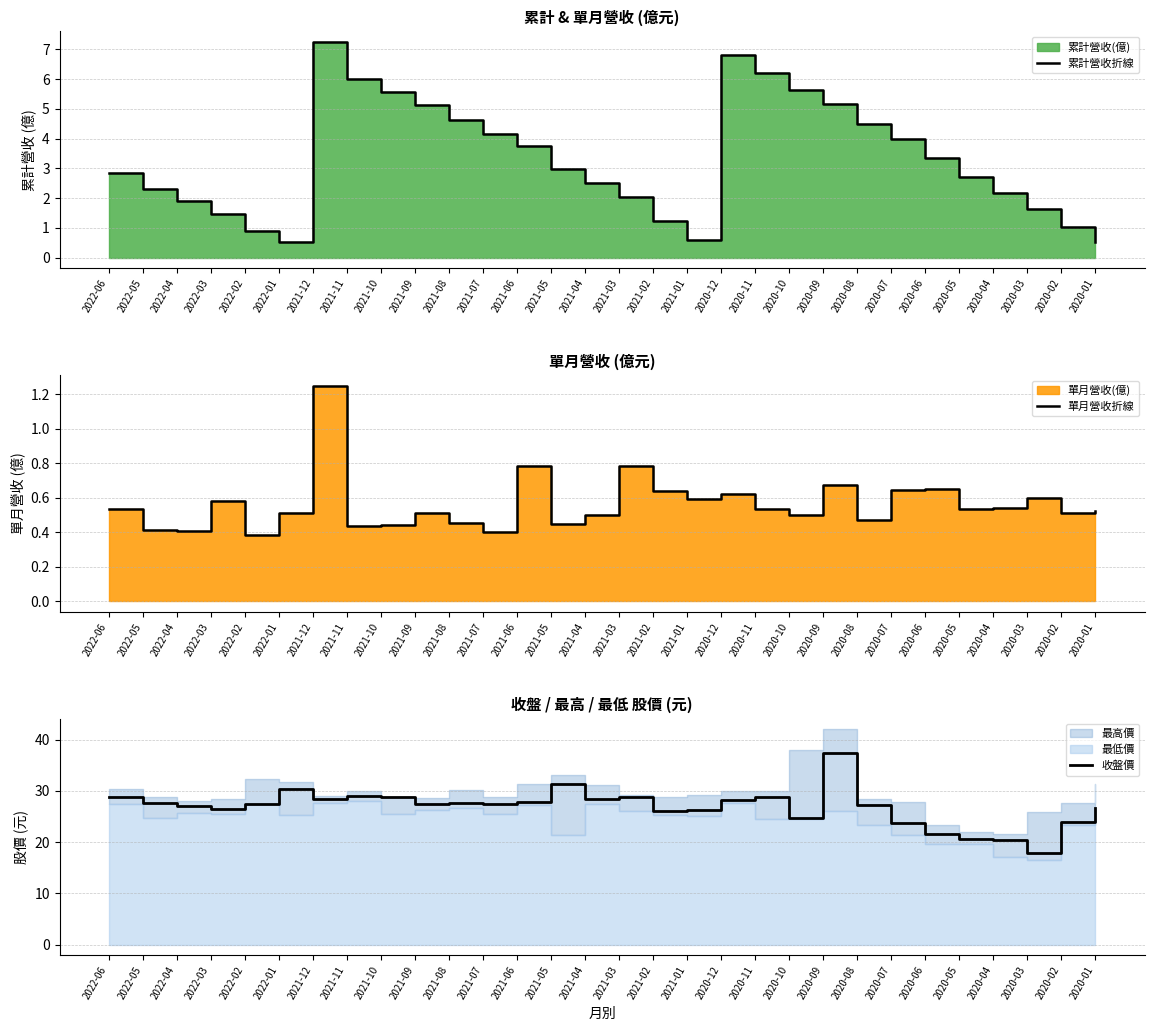

What is the difference between the maximum and minimum values in the 單月營收折線 series?

0.9